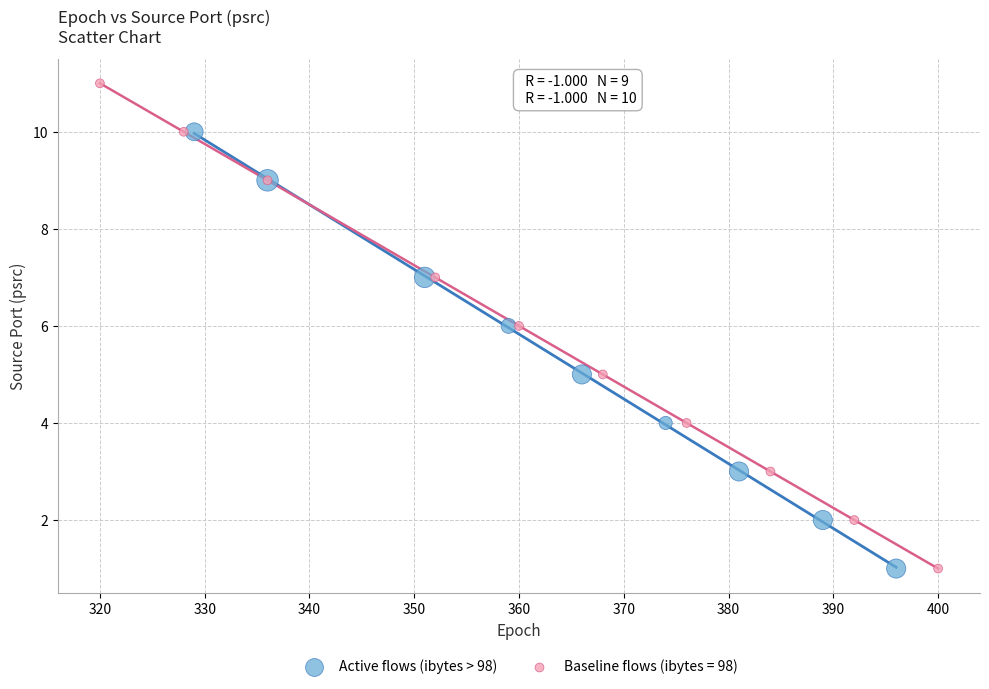

Which series has the widest spread of Y values?

Baseline flows (ibytes = 98)